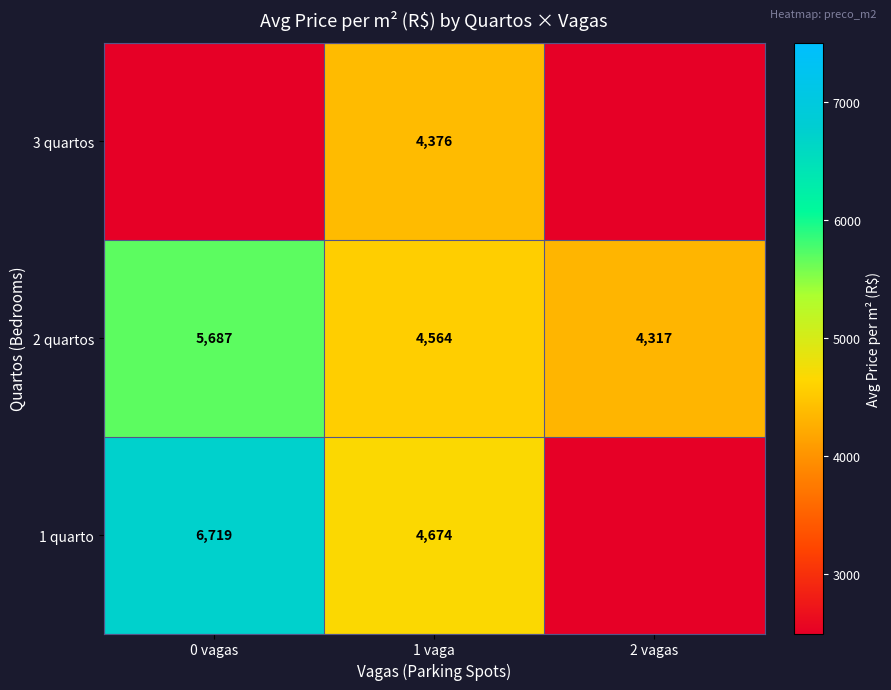

Between 1 vaga and 0 vagas, which is larger?

0 vagas